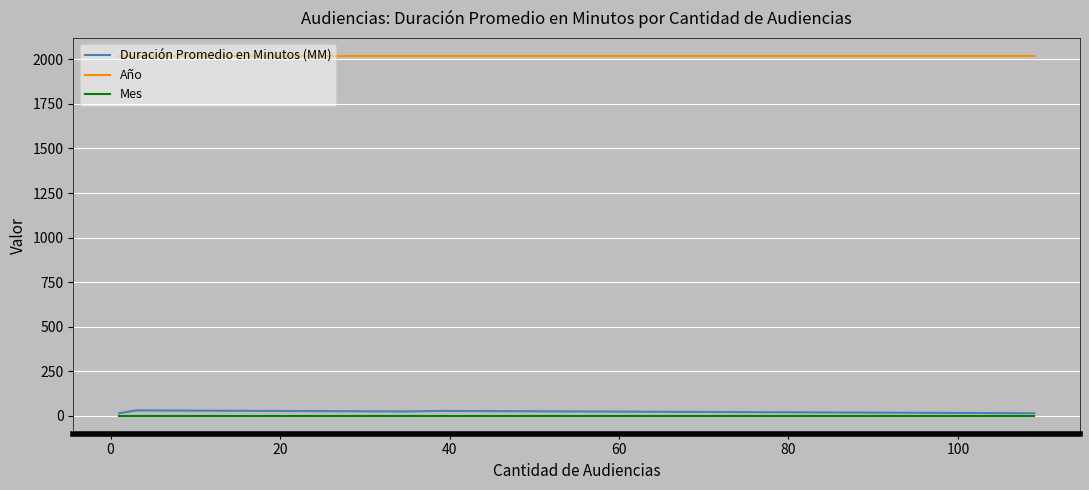

True or false: Año and Mes cross at least once.

False